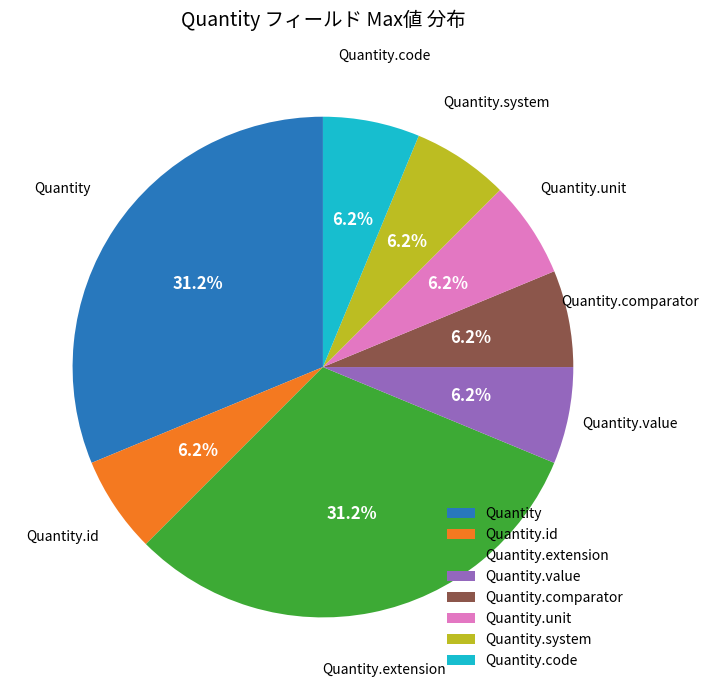

To the nearest percent, what portion does Quantity.code represent?

6%